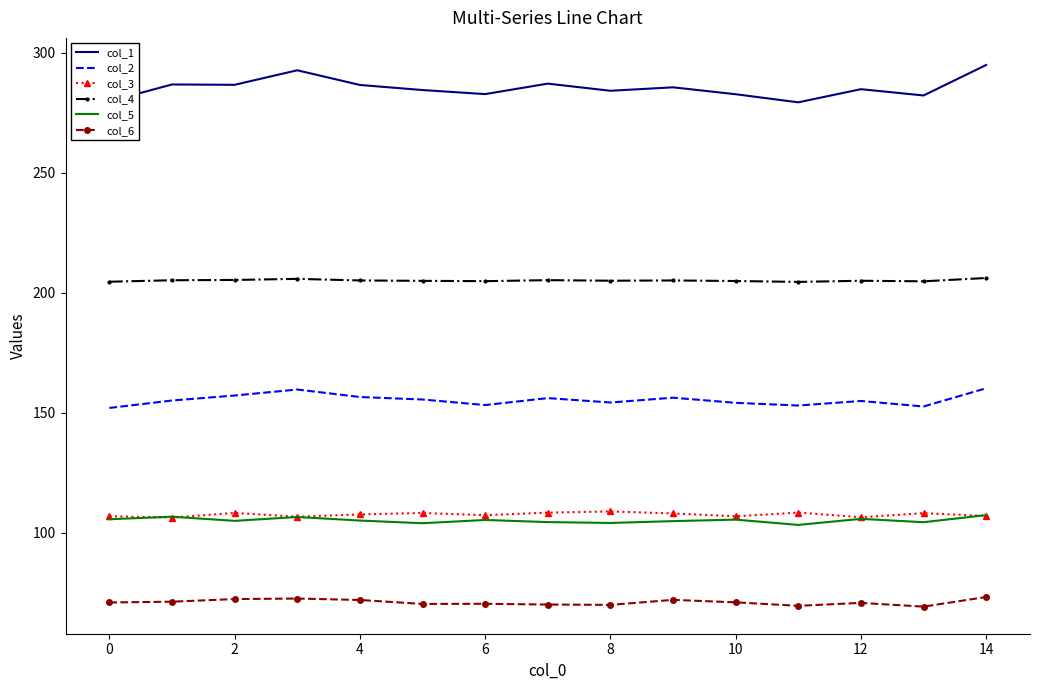

What is the minimum value for col_4?

204.5